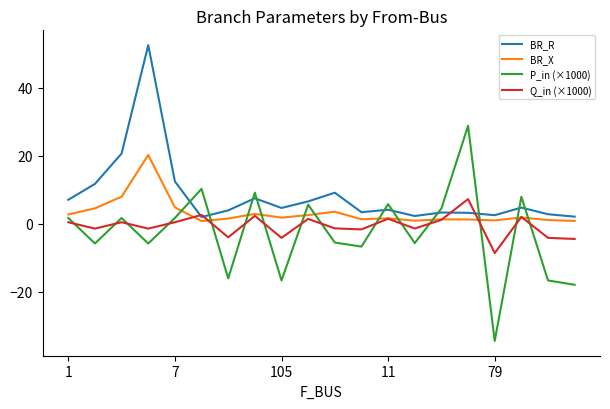

What is the minimum value for P_in (×1000)?

-34.5